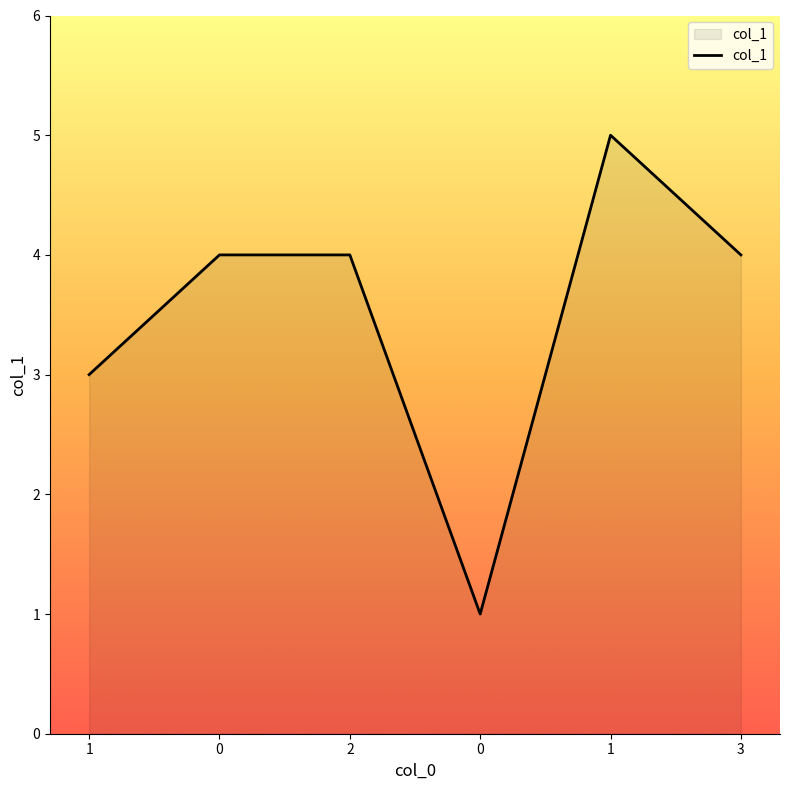

Reading left to right, transcribe all the data shown in this chart.

3	4	4	1	5	4